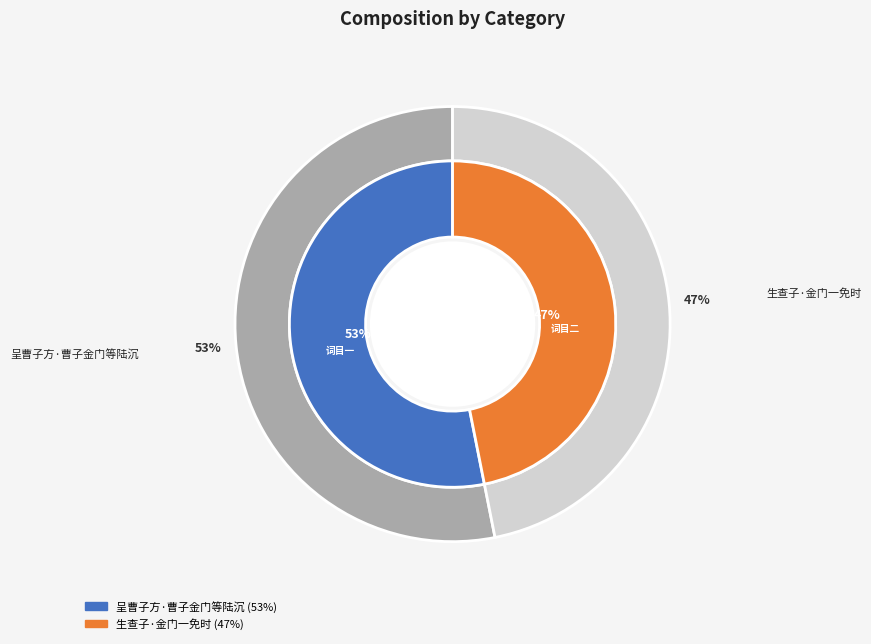

The 生查子·金门一免时 slice represents 47% of the pie. True or false?

True